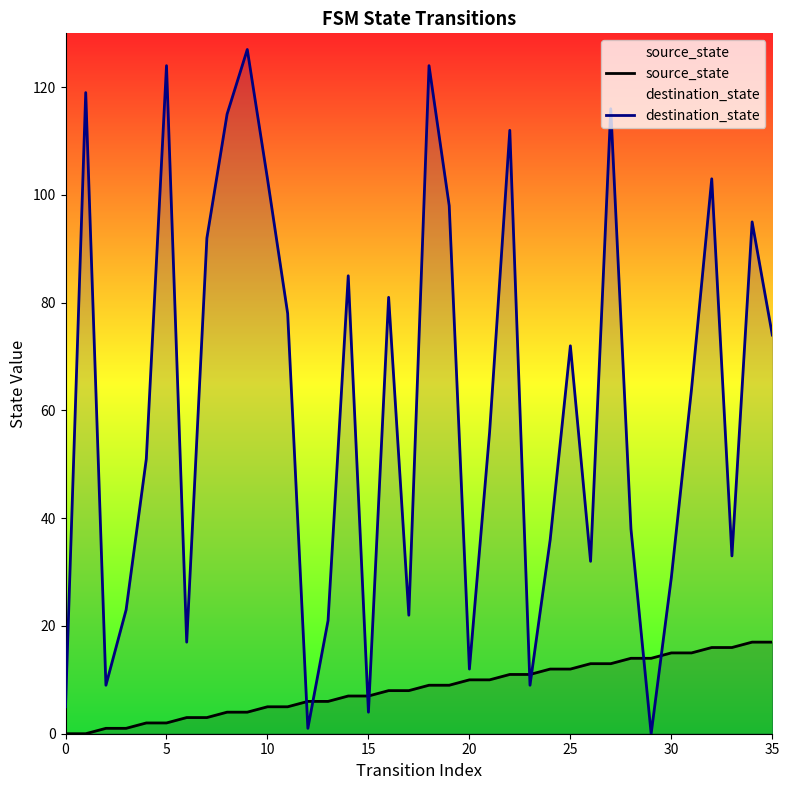

What is the sum of all source_state values?

306